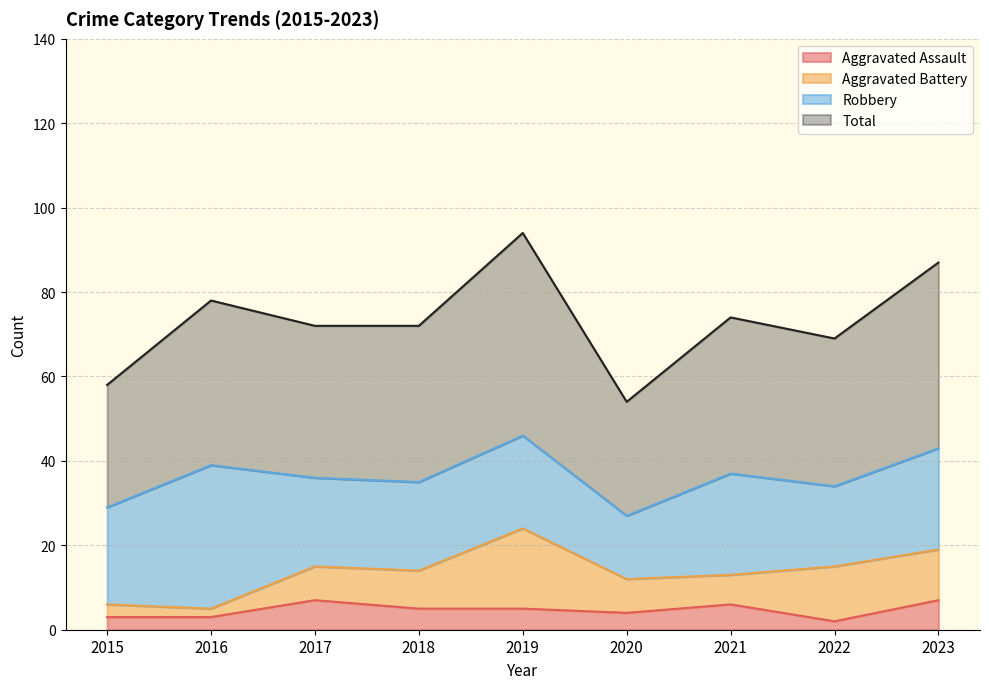

What is the average value of the Total series?

73